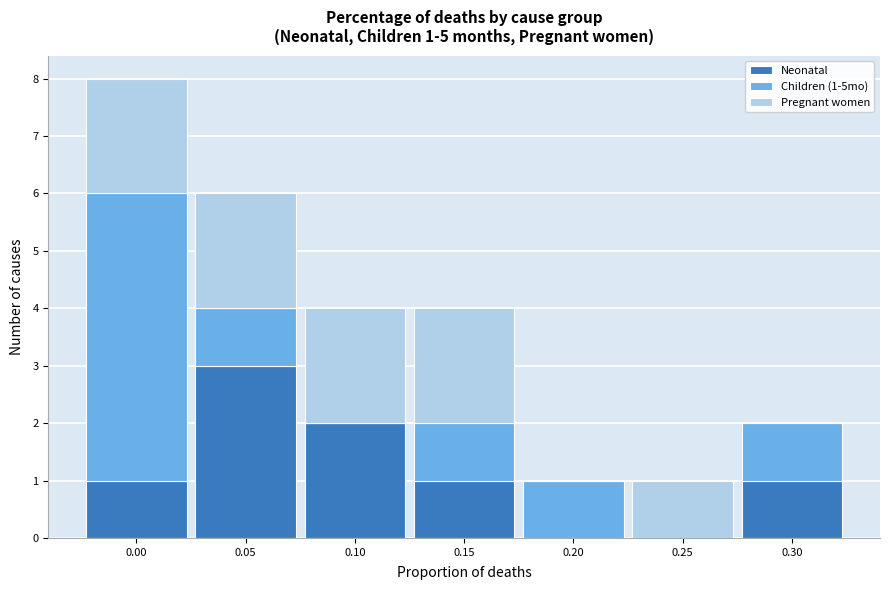

Reading right to left, what are the values for Neonatal?

0.30=1	0.25=0	0.20=0	0.15=1	0.10=2	0.05=3	0.00=1